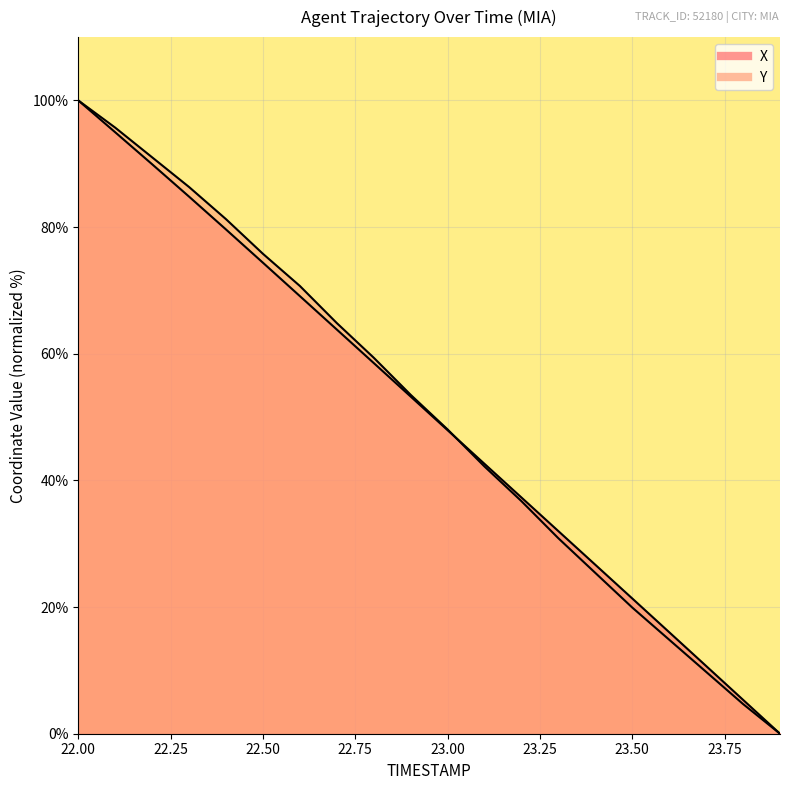

At which category is the sum across all series the highest?

22.0